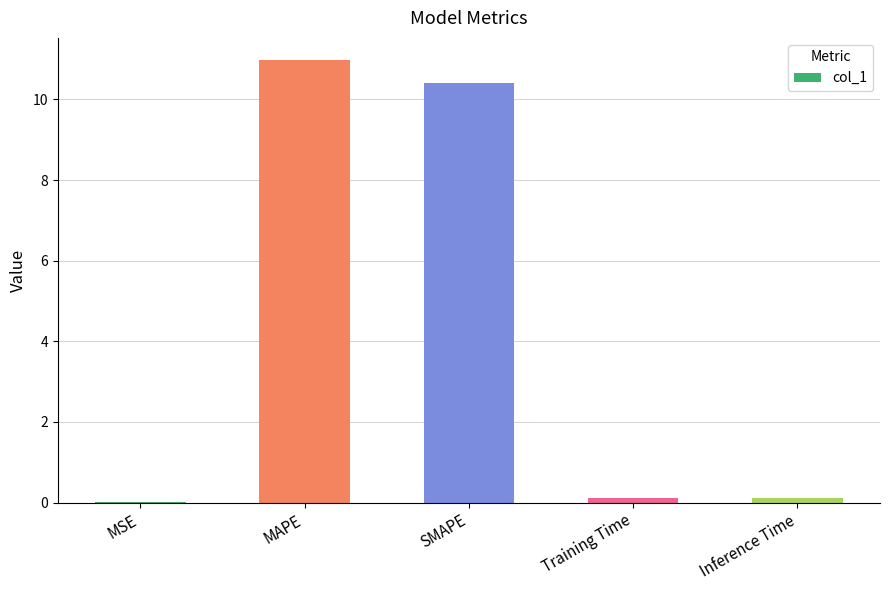

Is it true that the value at MAPE is 11.0?

True